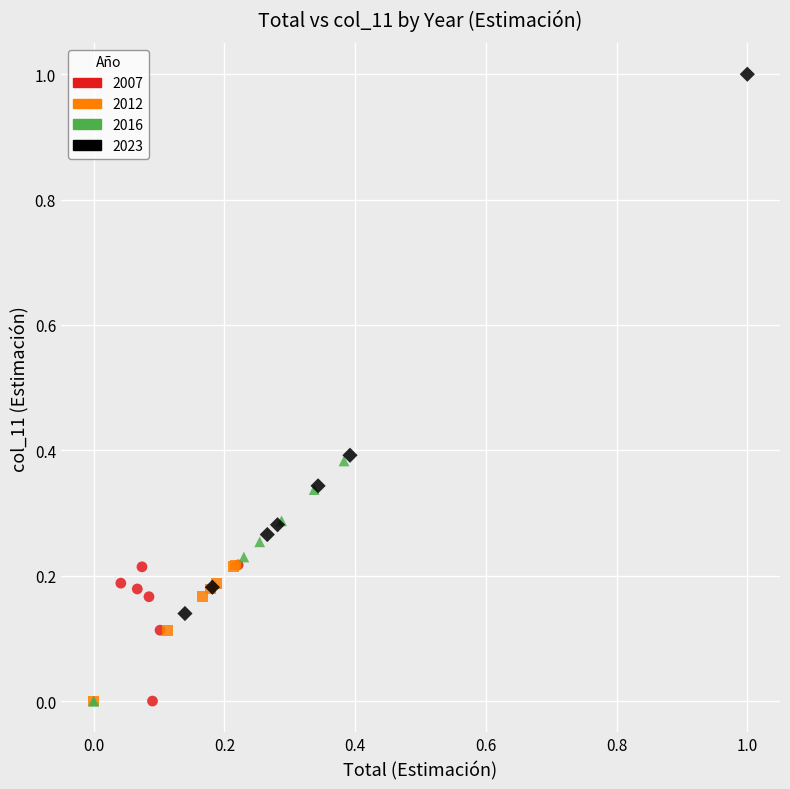

Which series has the largest Y range (max minus min)?

2023